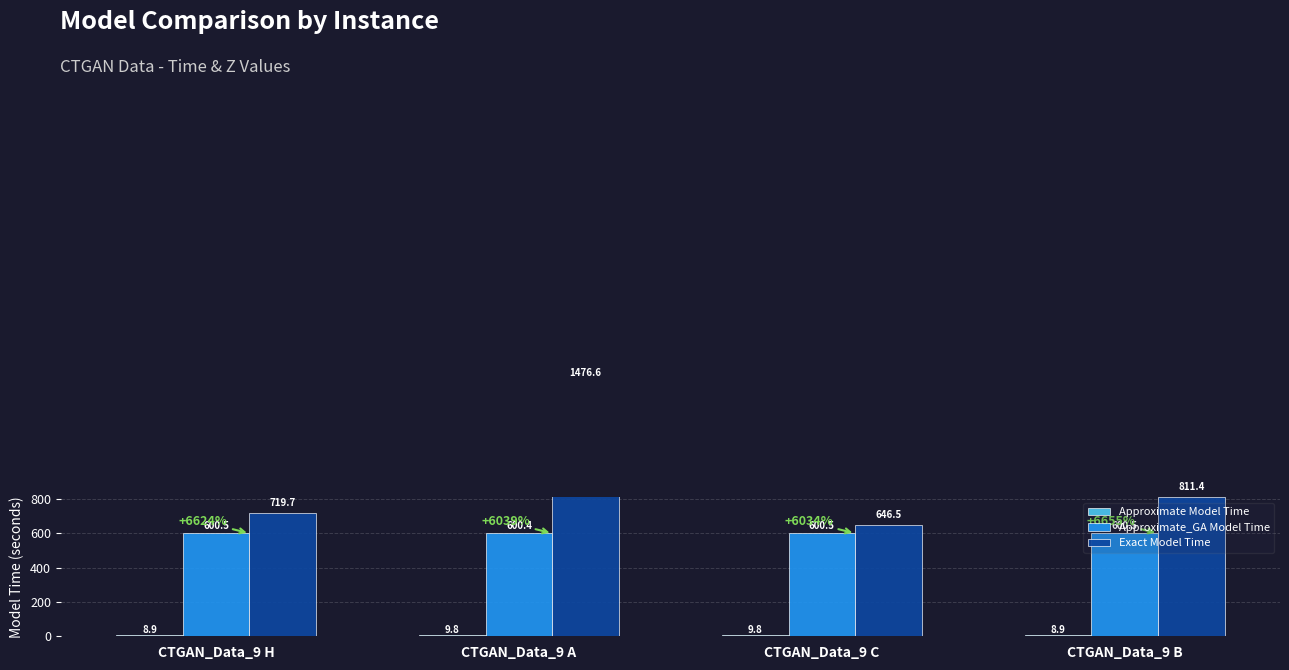

What position from the left is CTGAN_Data_9 B?

4